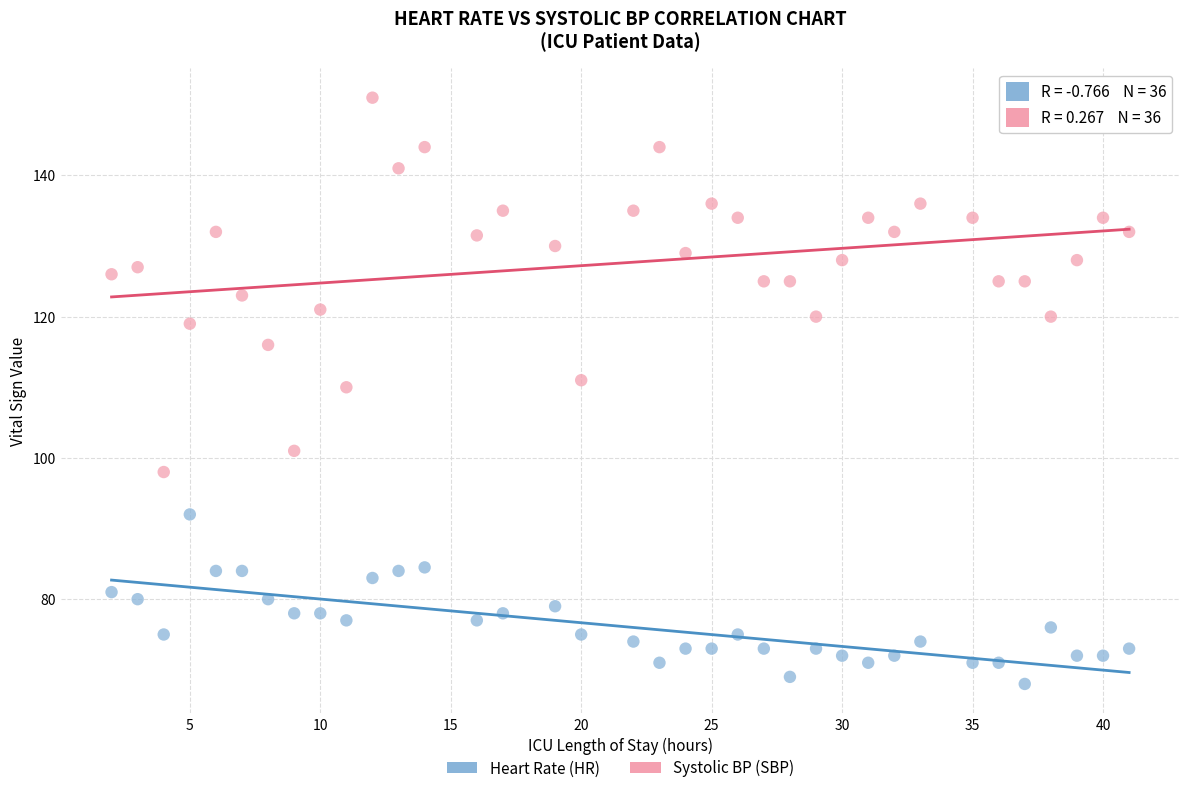

Which series contains the highest Y value?

Systolic BP (SBP)